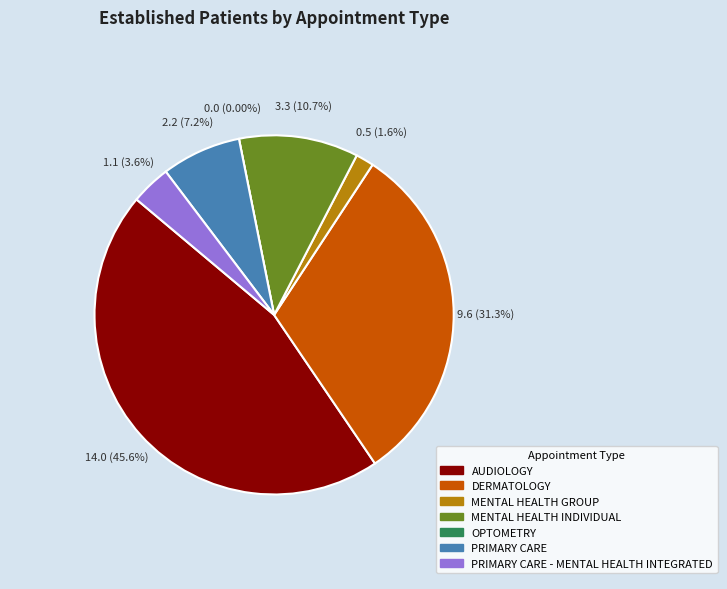

How much of the chart is everything except OPTOMETRY?

100.0%